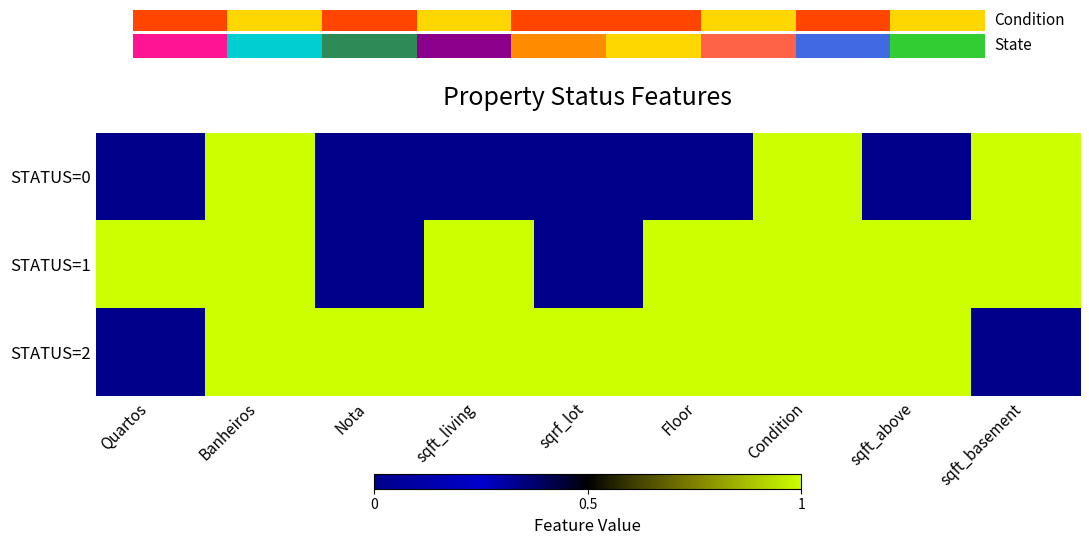

Which series has the widest spread of values?

STATUS=0